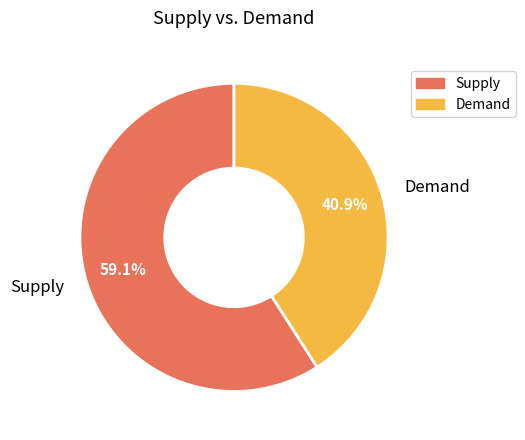

True or false: Prosumers accounts for 33% of the total.

False